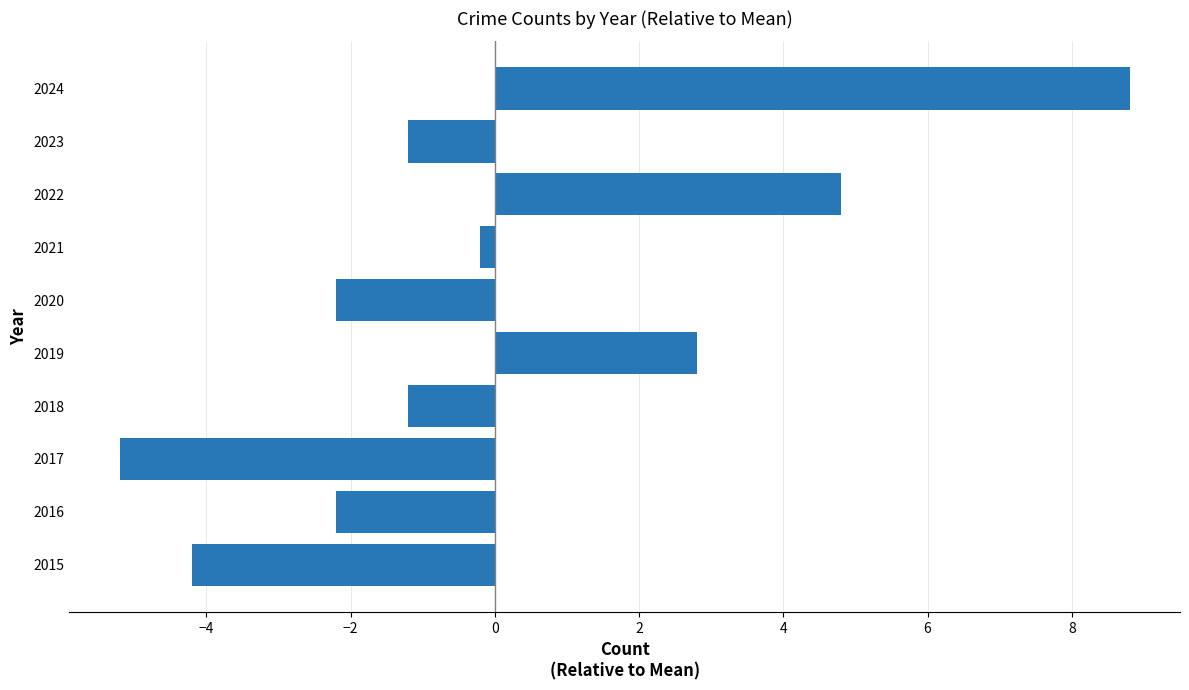

Is it true that the value at 2022 is 4.8?

True